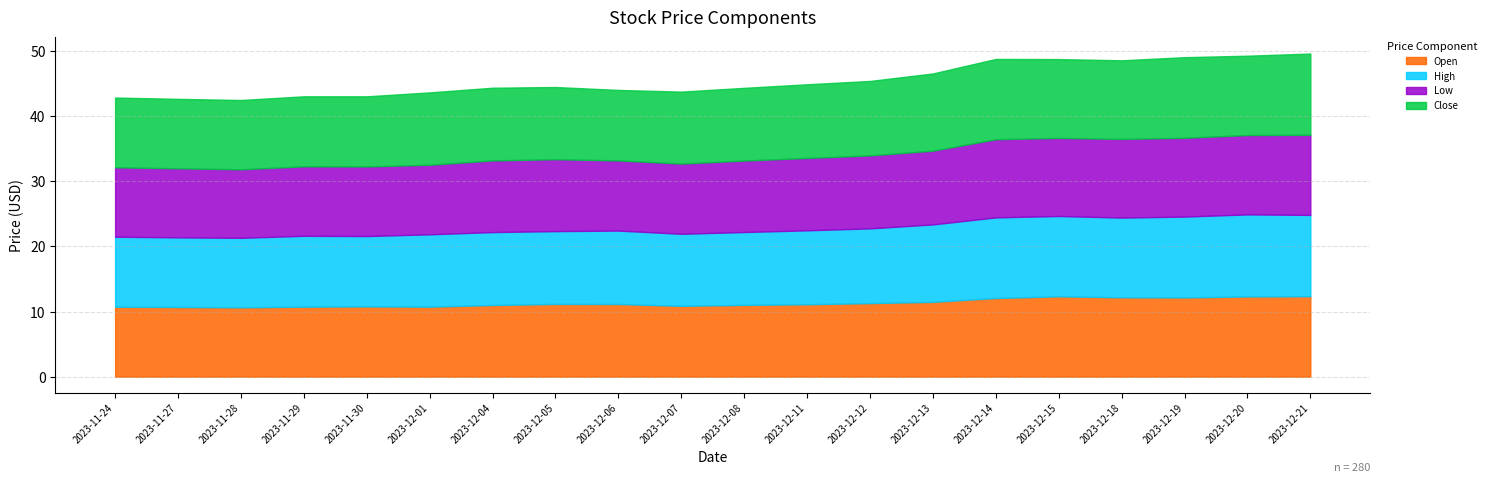

Reading left to right, transcribe all the data shown in this chart.

Open: 2023-11-24=10.7	2023-11-27=10.7	2023-11-28=10.6	2023-11-29=10.8	2023-11-30=10.8	2023-12-01=10.8	2023-12-04=11.0	2023-12-05=11.2	2023-12-06=11.2	2023-12-07=10.9	2023-12-08=11.0	2023-12-11=11.1	2023-12-12=11.3	2023-12-13=11.5	2023-12-14=12.1	2023-12-15=12.3	2023-12-18=12.2	2023-12-19=12.2	2023-12-20=12.3	2023-12-21=12.4
High: 2023-11-24=10.8	2023-11-27=10.7	2023-11-28=10.7	2023-11-29=10.9	2023-11-30=10.8	2023-12-01=11.1	2023-12-04=11.2	2023-12-05=11.2	2023-12-06=11.3	2023-12-07=11.1	2023-12-08=11.2	2023-12-11=11.4	2023-12-12=11.5	2023-12-13=11.9	2023-12-14=12.4	2023-12-15=12.3	2023-12-18=12.2	2023-12-19=12.4	2023-12-20=12.6	2023-12-21=12.5
Low: 2023-11-24=10.7	2023-11-27=10.6	2023-11-28=10.5	2023-11-29=10.7	2023-11-30=10.7	2023-12-01=10.7	2023-12-04=11.0	2023-12-05=11.1	2023-12-06=10.8	2023-12-07=10.8	2023-12-08=11.0	2023-12-11=11.1	2023-12-12=11.2	2023-12-13=11.3	2023-12-14=12.0	2023-12-15=12.0	2023-12-18=12.1	2023-12-19=12.1	2023-12-20=12.2	2023-12-21=12.3
Close: 2023-11-24=10.7	2023-11-27=10.7	2023-11-28=10.6	2023-11-29=10.8	2023-11-30=10.8	2023-12-01=11.1	2023-12-04=11.2	2023-12-05=11.1	2023-12-06=10.8	2023-12-07=11.1	2023-12-08=11.2	2023-12-11=11.3	2023-12-12=11.4	2023-12-13=11.9	2023-12-14=12.3	2023-12-15=12.1	2023-12-18=12.1	2023-12-19=12.4	2023-12-20=12.2	2023-12-21=12.5